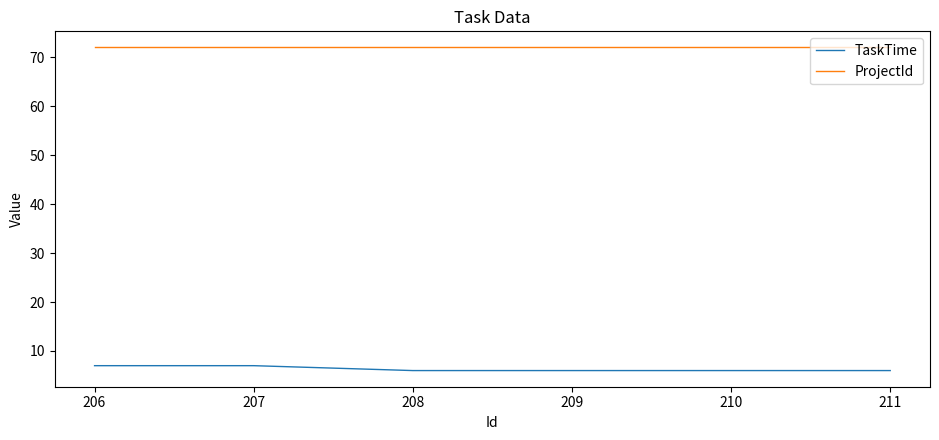

Is it true that ProjectId equals 72 at 210?

True